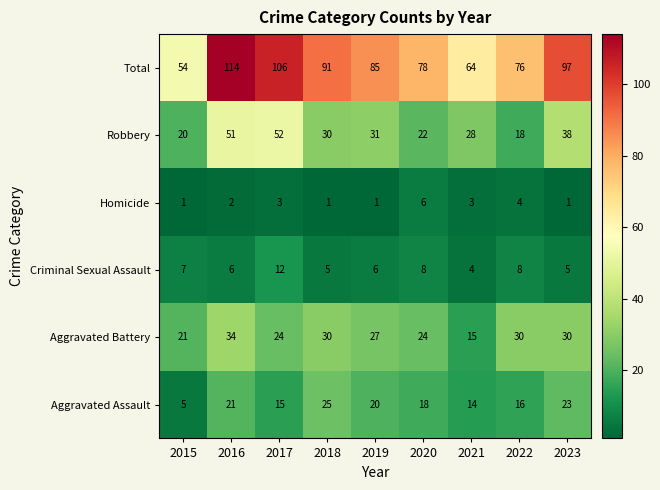

What is the difference between the maximum and second lowest values in the Total series?

50